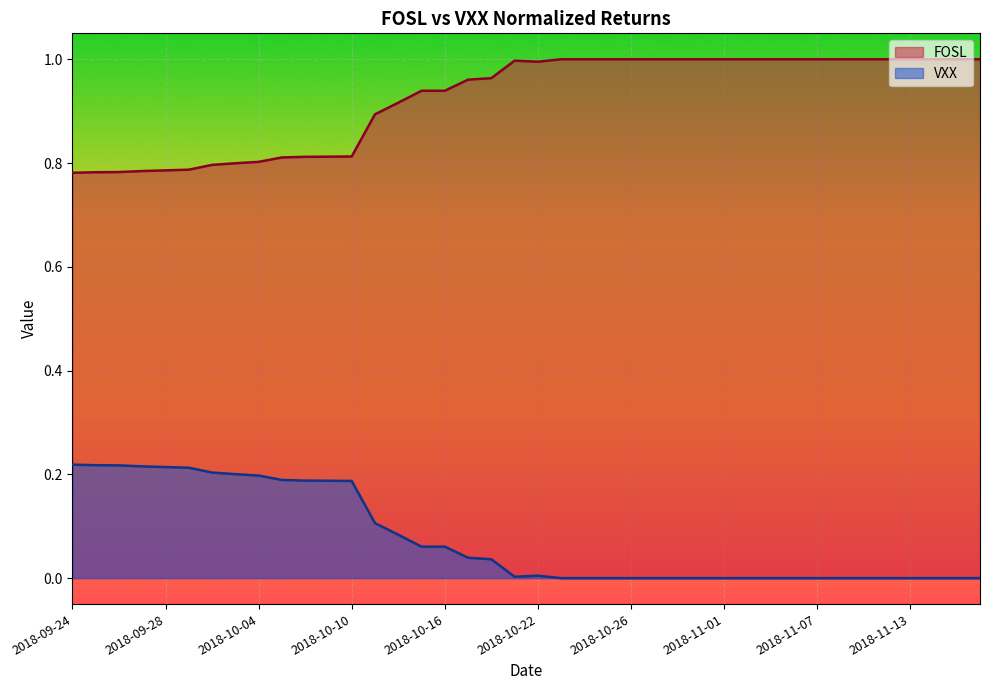

Reading left to right, extract all data points from this chart.

FOSL: 0.8	0.8	0.8	0.8	0.8	0.8	0.8	0.8	0.8	0.8	0.8	0.8	0.8	0.9	0.9	0.9	0.9	1.0	1.0	1.0	1.0	1.0	1.0	1.0	1.0	1.0	1.0	1.0	1.0	1.0	1.0	1.0	1.0	1.0	1.0	1.0	1.0	1.0	1.0	1.0
VXX: 0.2	0.2	0.2	0.2	0.2	0.2	0.2	0.2	0.2	0.2	0.2	0.2	0.2	0.1	0.1	0.1	0.1	0.0	0.0	0.0	0.0	0.0	0.0	0.0	0.0	0.0	0.0	0.0	0.0	0.0	0.0	0.0	0.0	0.0	0.0	0.0	0.0	0.0	0.0	0.0